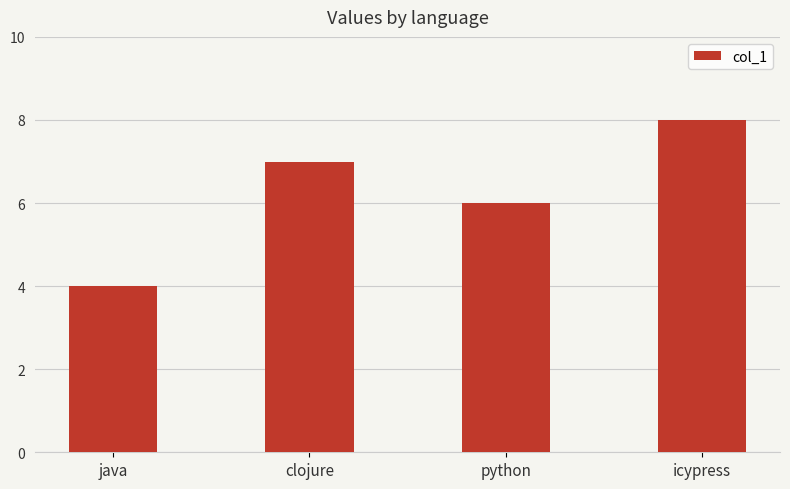

List the labels in order of value, largest first.

icypress, clojure, python, java